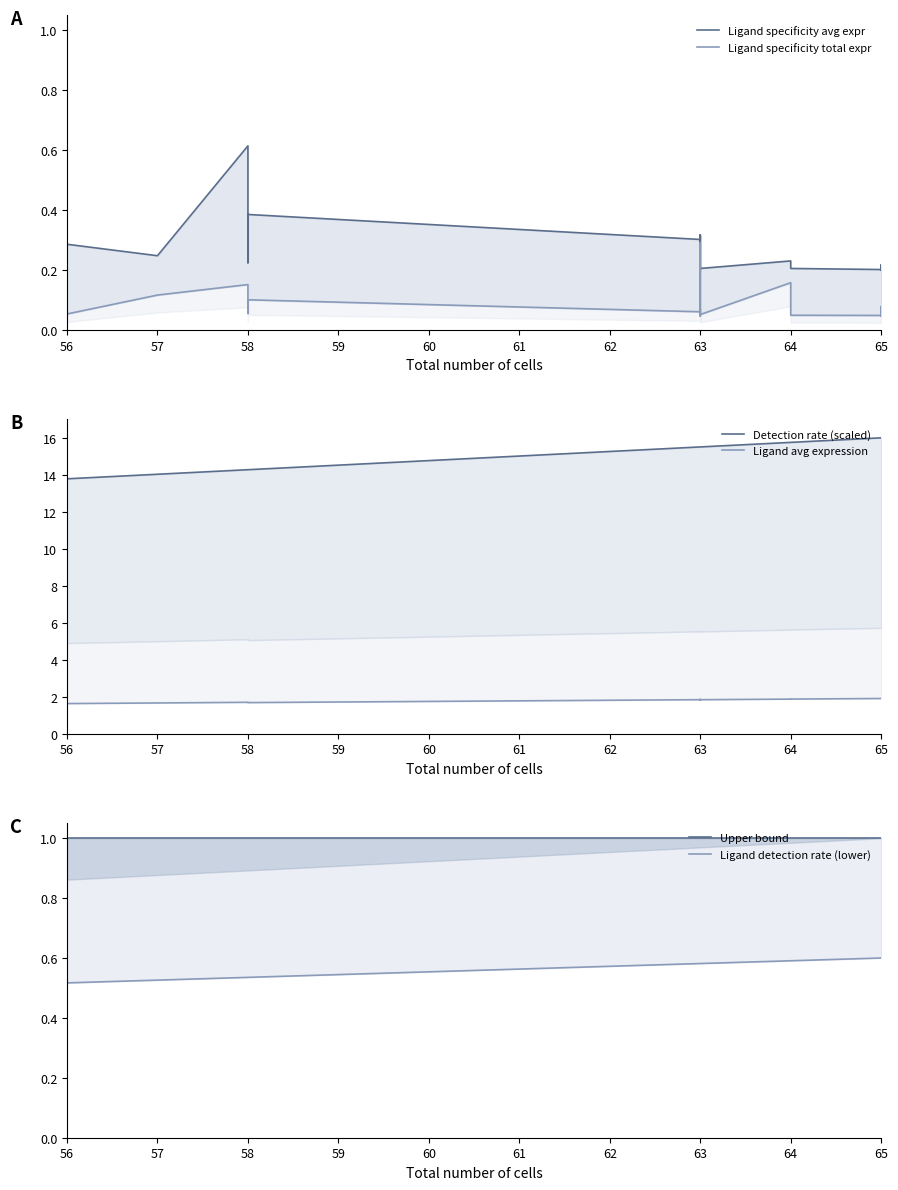

Does the chart have visible grid lines?

No